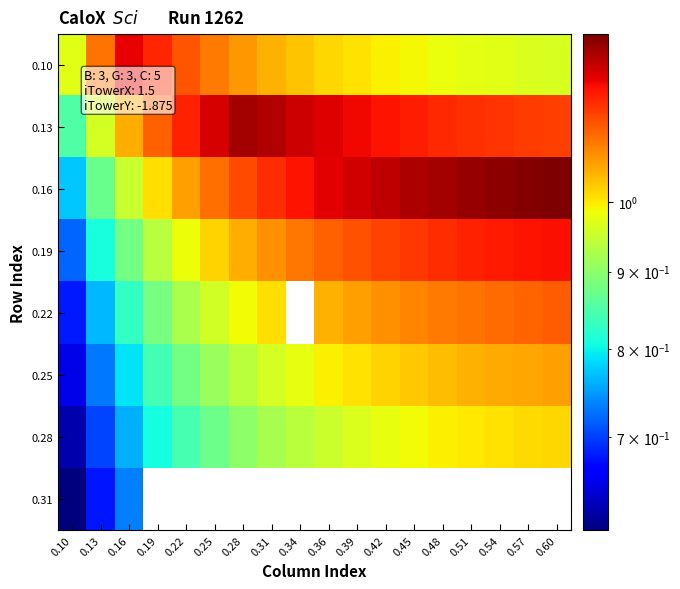

What is the spread (max minus min) of values at 0.51?

0.3